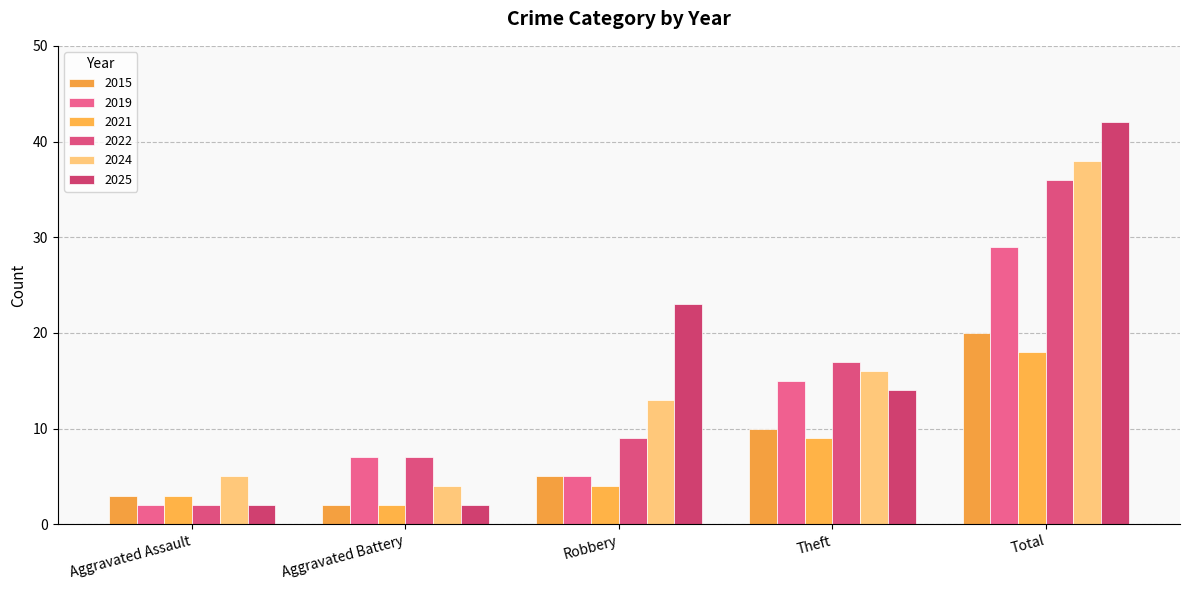

True or false: 2019 has a value of 5 at Robbery.

True